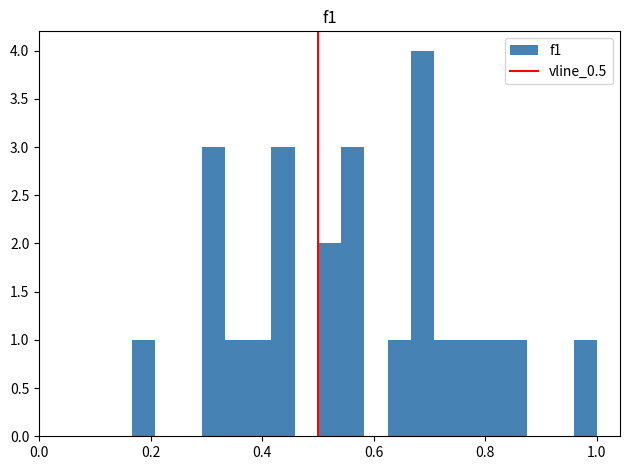

Read against the x-axis, roughly where is the centre of the tallest bar?

0.68